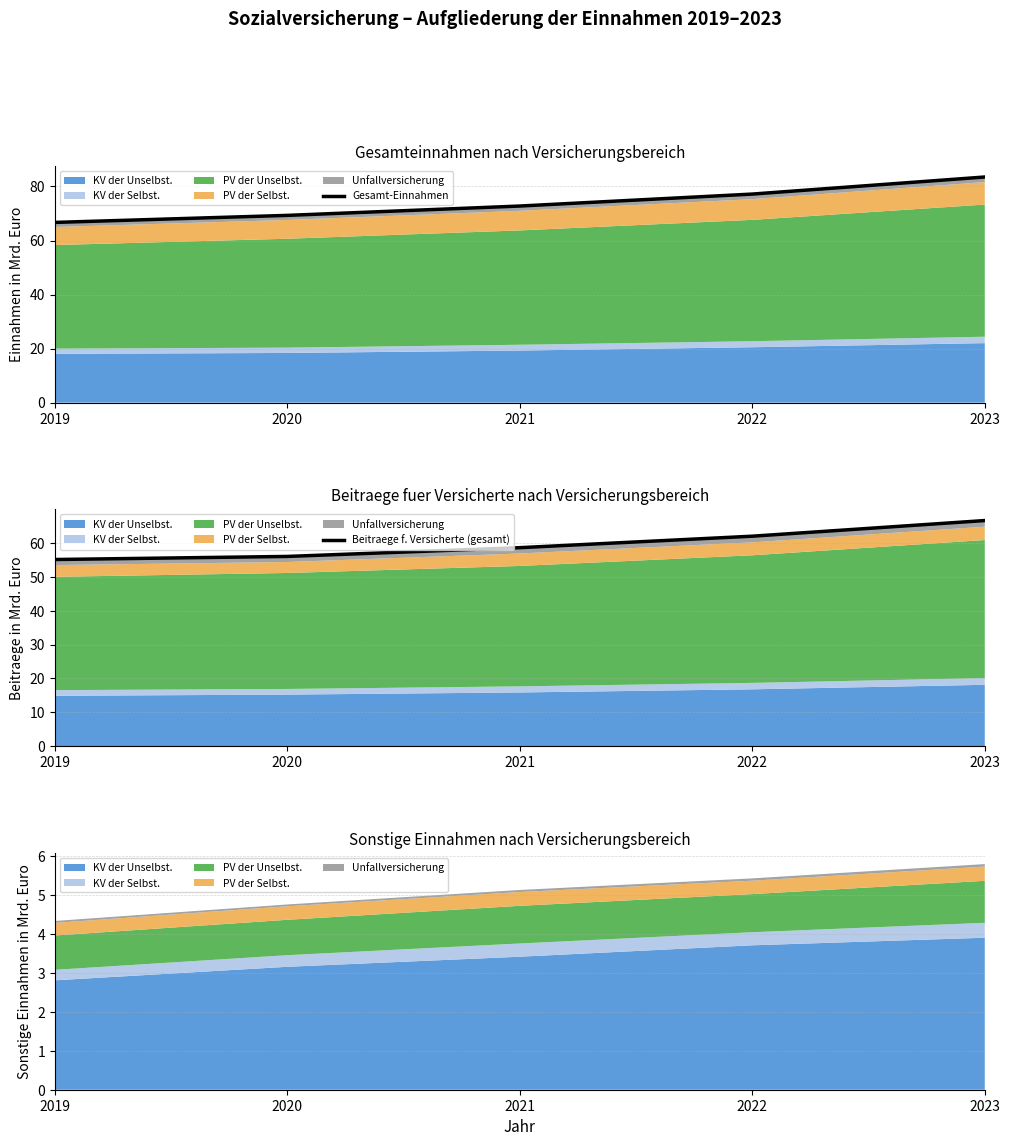

True or false: Gesamt-Einnahmen and Beitraege f. Versicherte (gesamt) intersect in this chart.

False